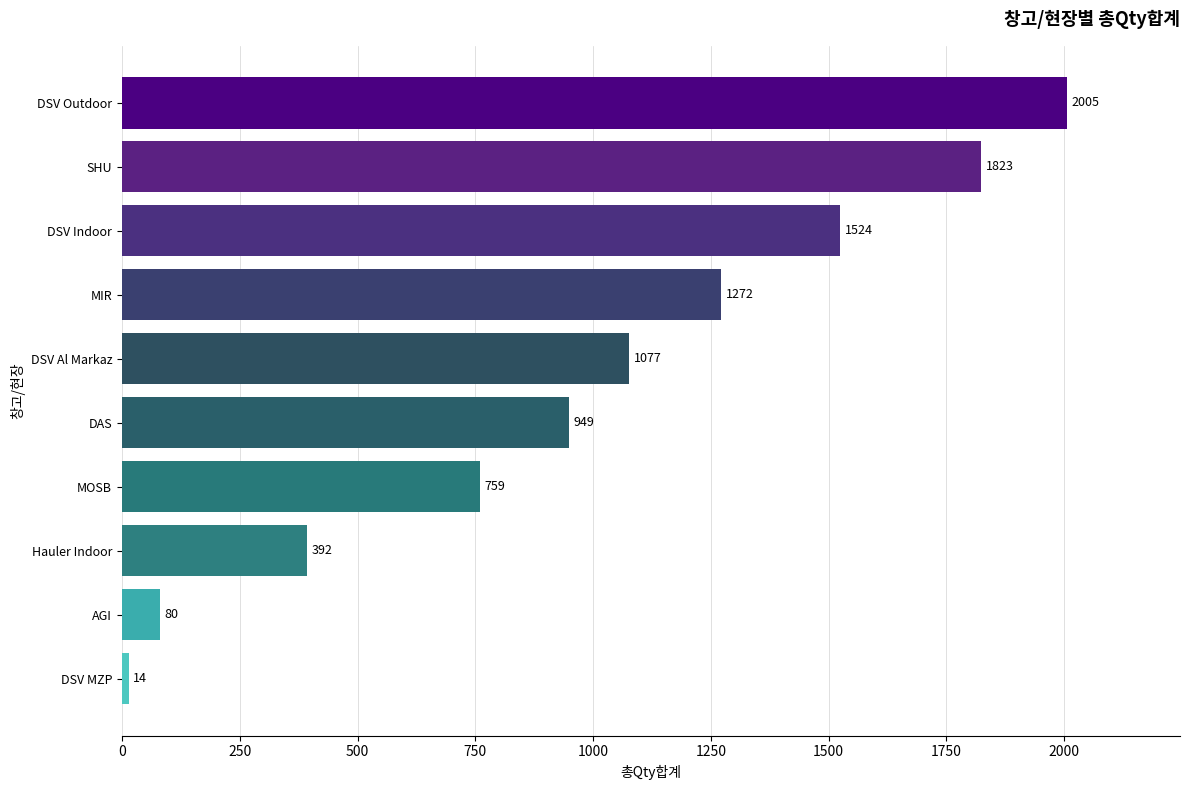

What is the change in value from DSV Outdoor to MIR?

-733